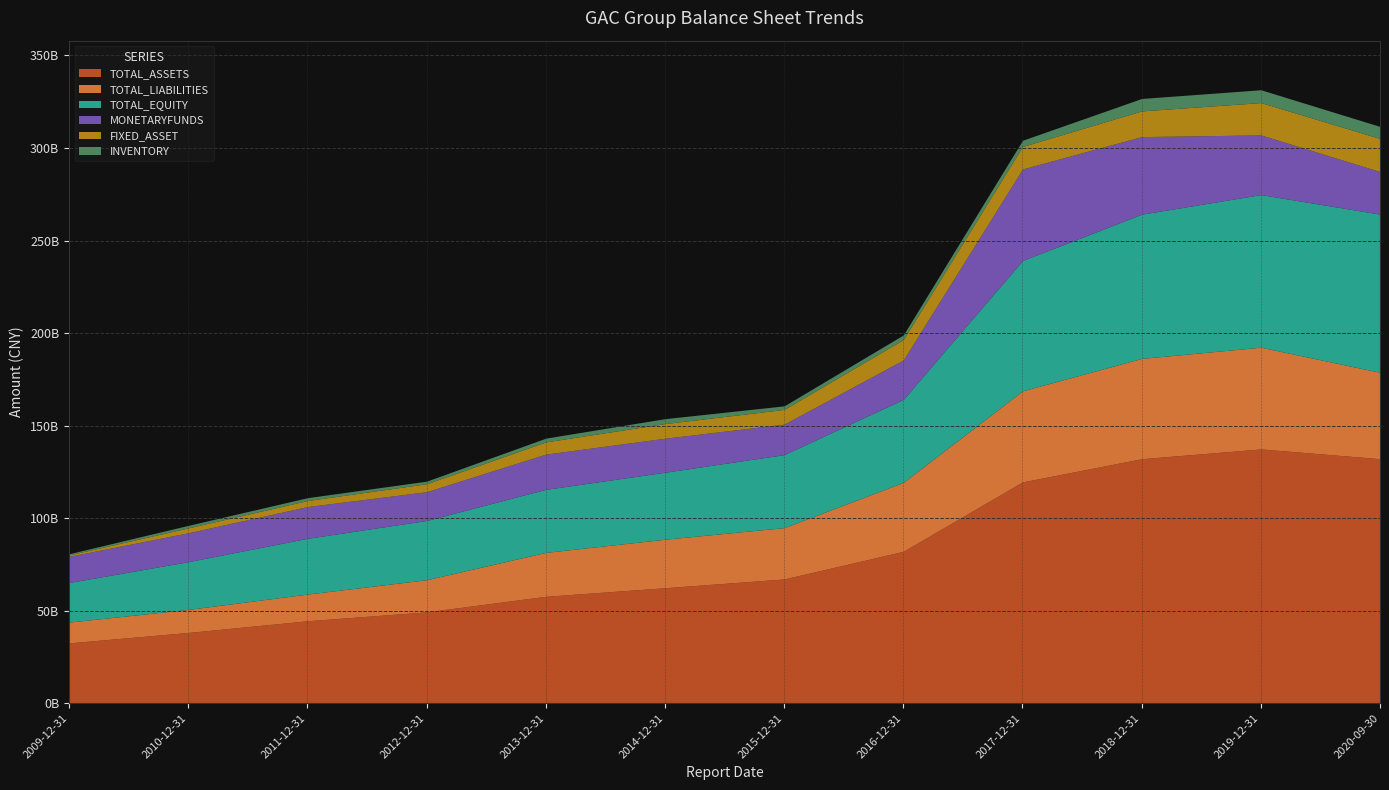

At which label does FIXED_ASSET reach its peak?

2020-09-30